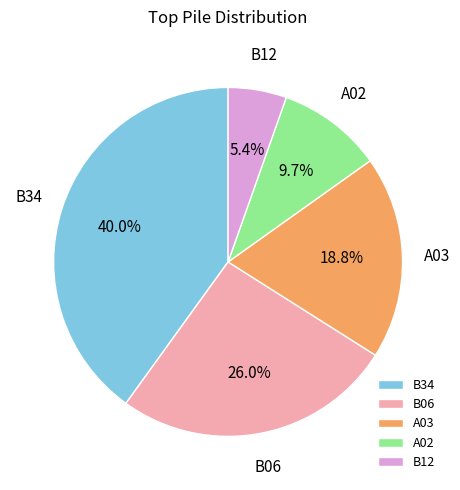

To the nearest percent, what portion does B34 represent?

40%